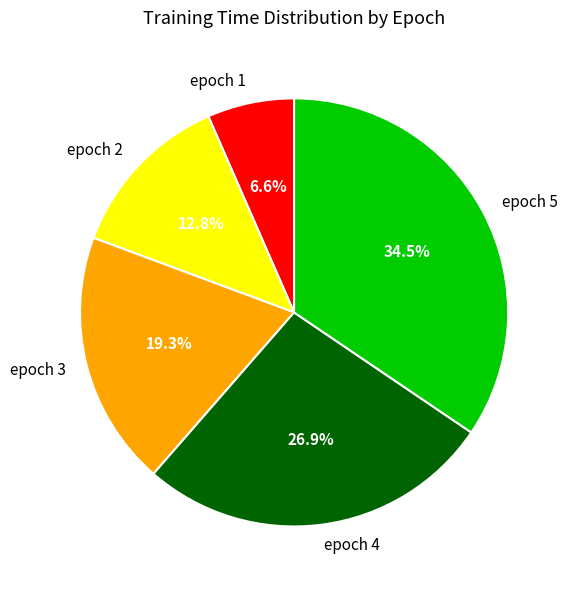

Rank the categories by value from highest to lowest.

epoch 5, epoch 4, epoch 3, epoch 2, epoch 1